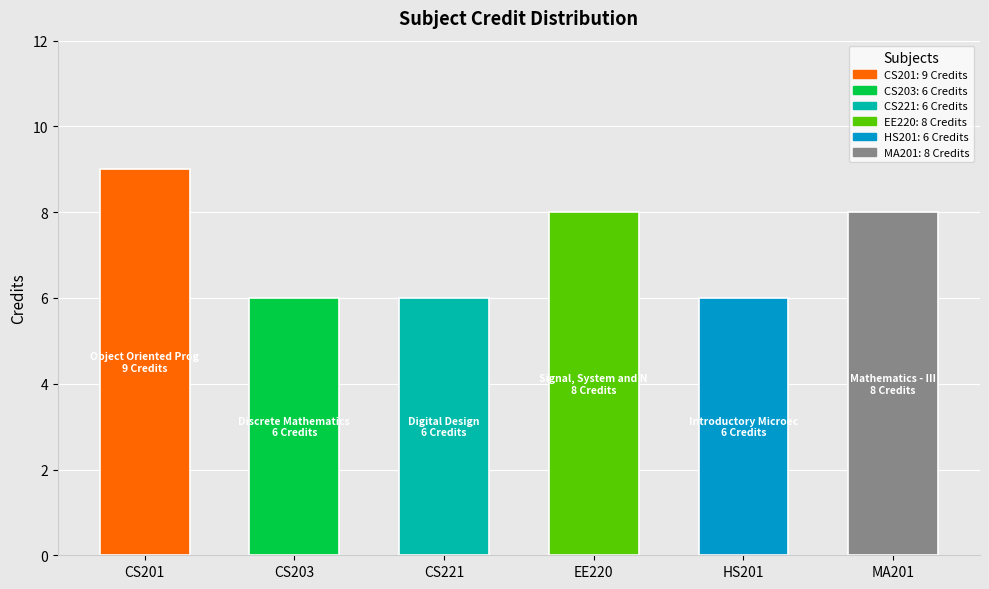

What is the smallest value displayed?

6